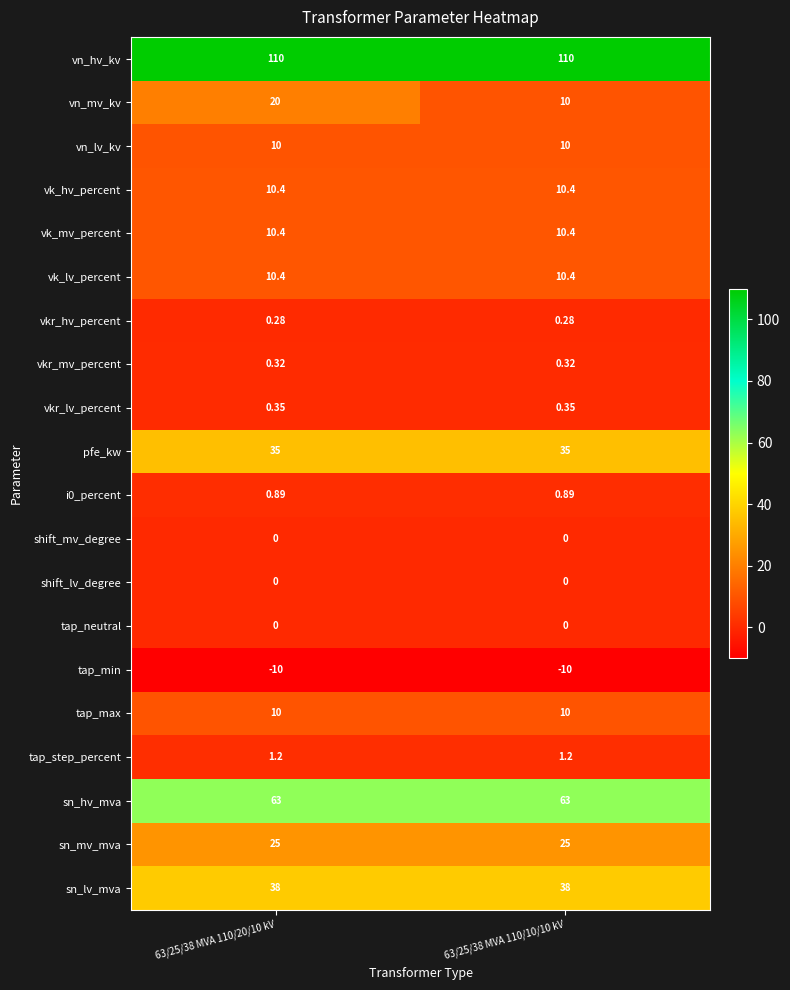

Count the number of categories in the chart.

2